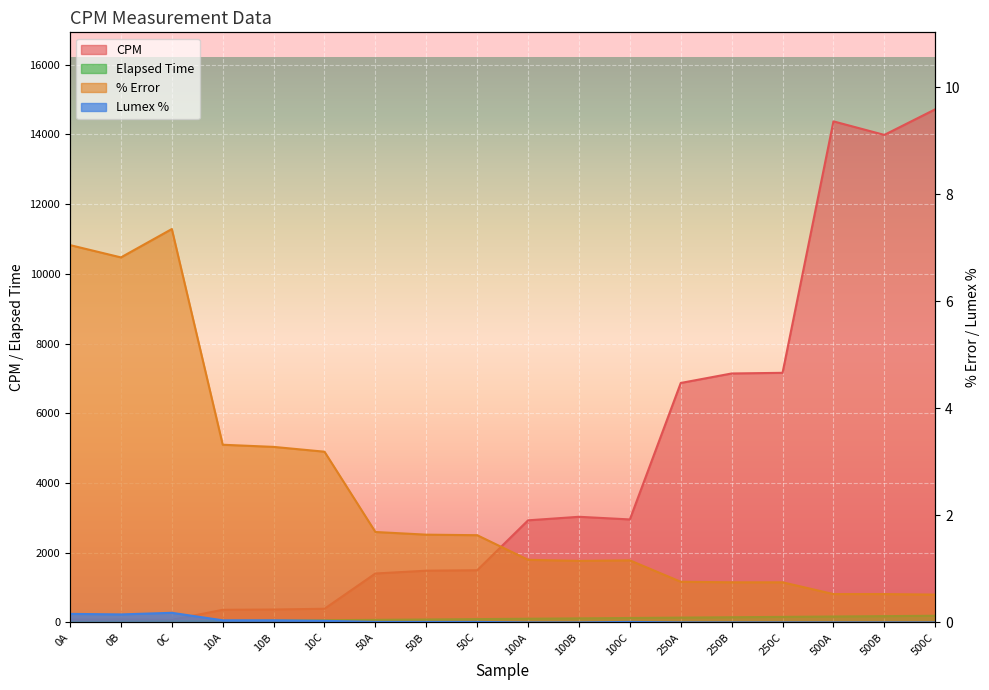

Which has a higher value, 50A or 100B?

100B